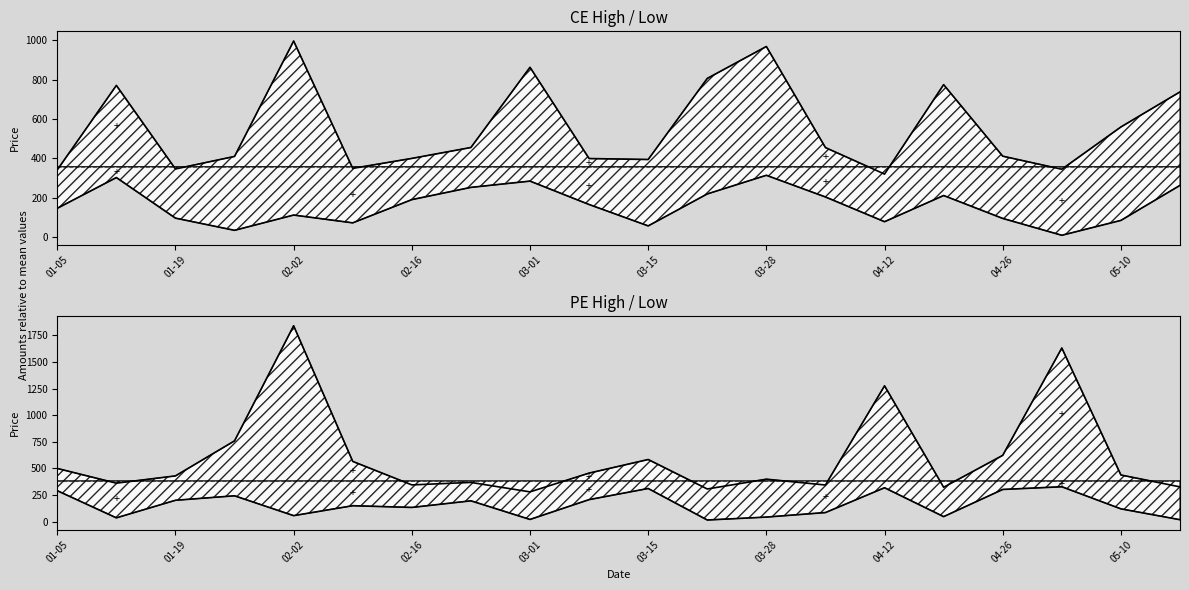

Which series has the largest range (max minus min)?

PE.High